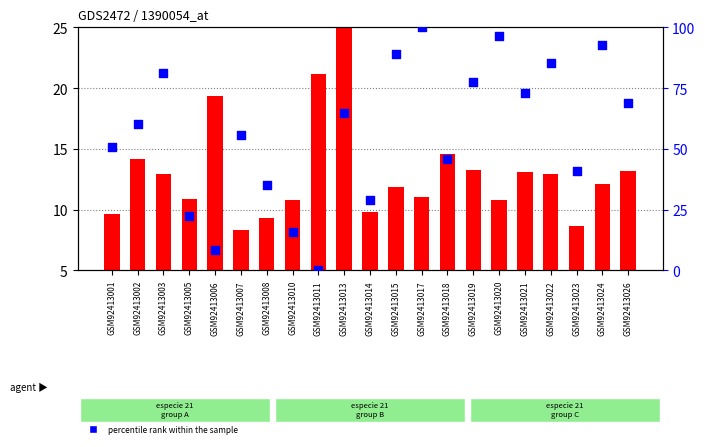

What are all the series names shown in the legend?

count, percentile rank within the sample